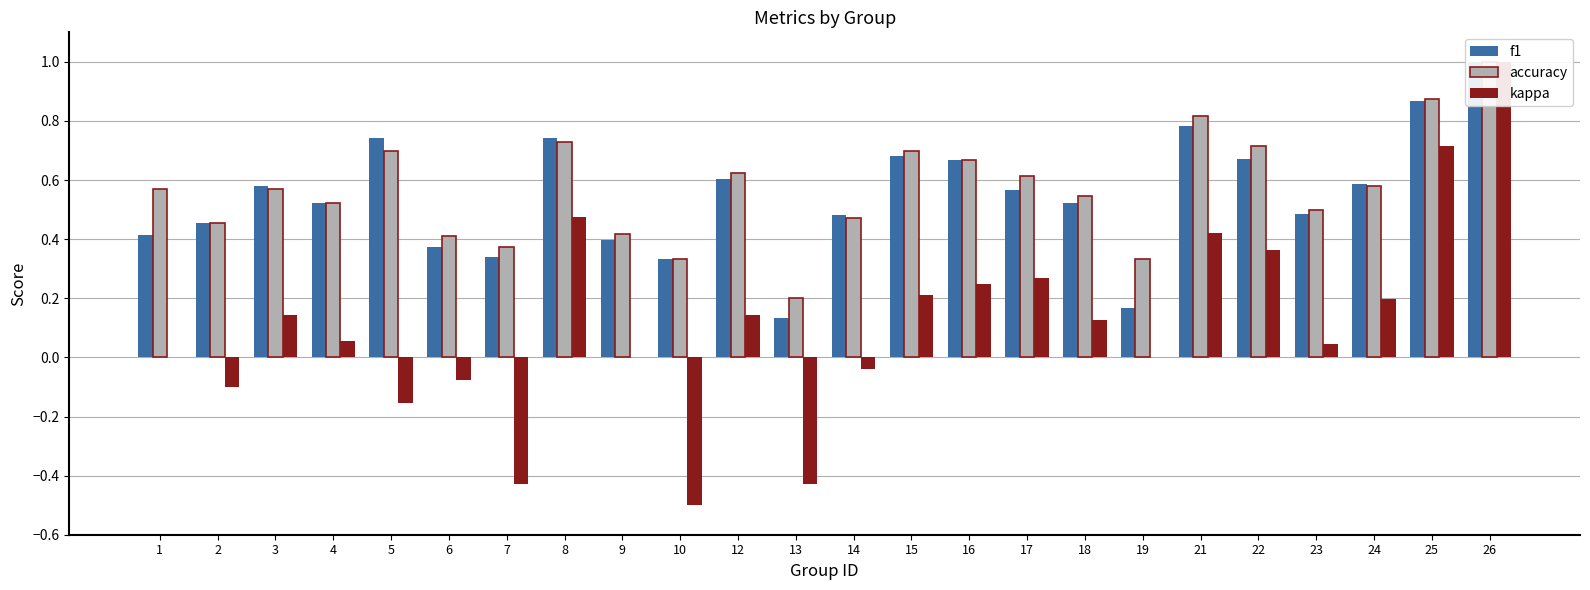

At which category is the sum across all series the highest?

26